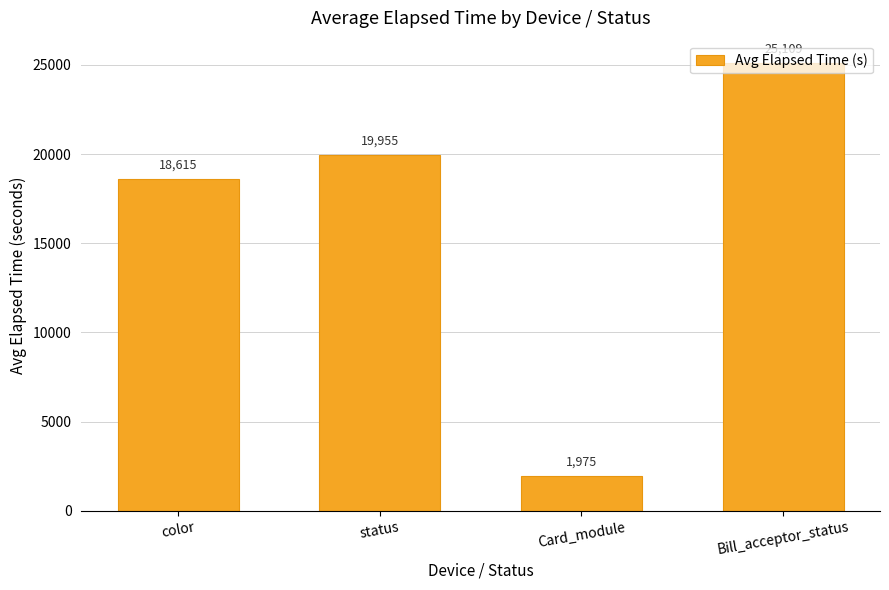

What position from the right is Card_module?

2